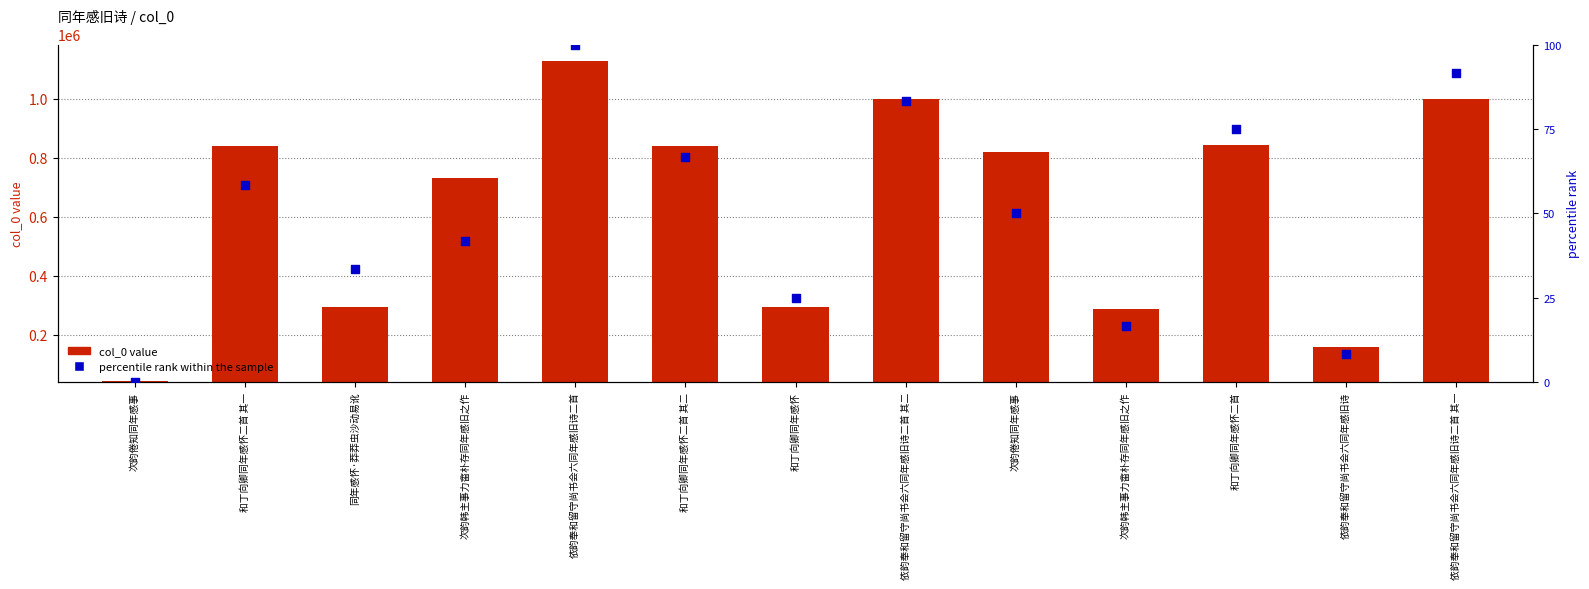

Which series has the widest spread of Y values?

col_0 value